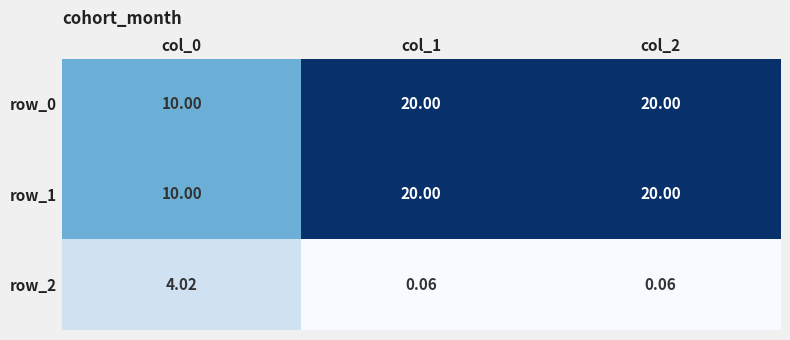

The value of row_0 at col_0 is 10.0. True or false?

True